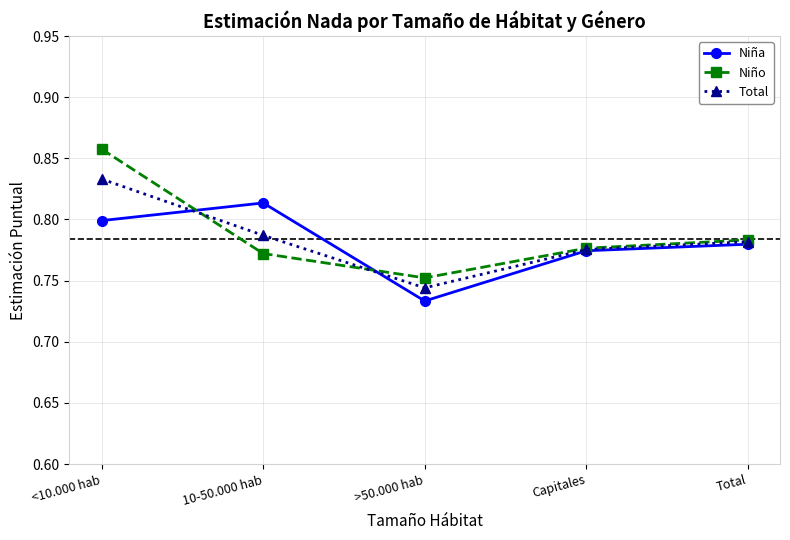

At which category is the sum across all series the highest?

<10.000 hab